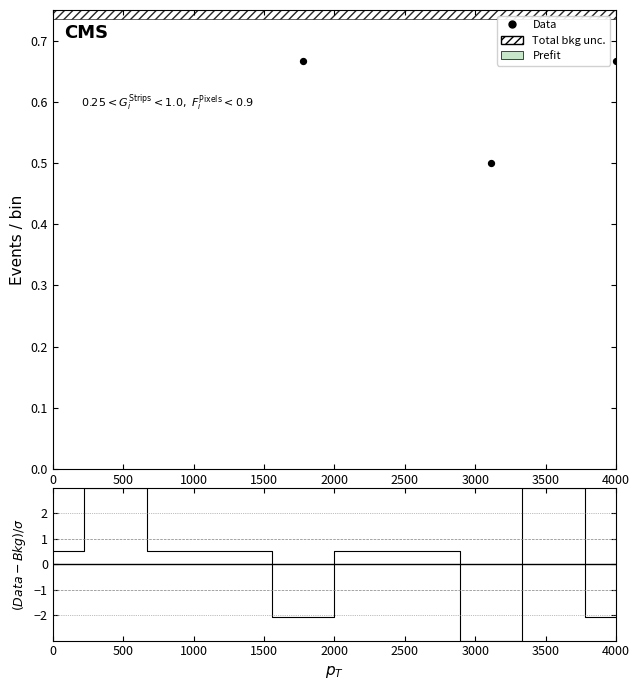

Which series contains the lowest Y value?

$(Data-Bkg)/\sigma$